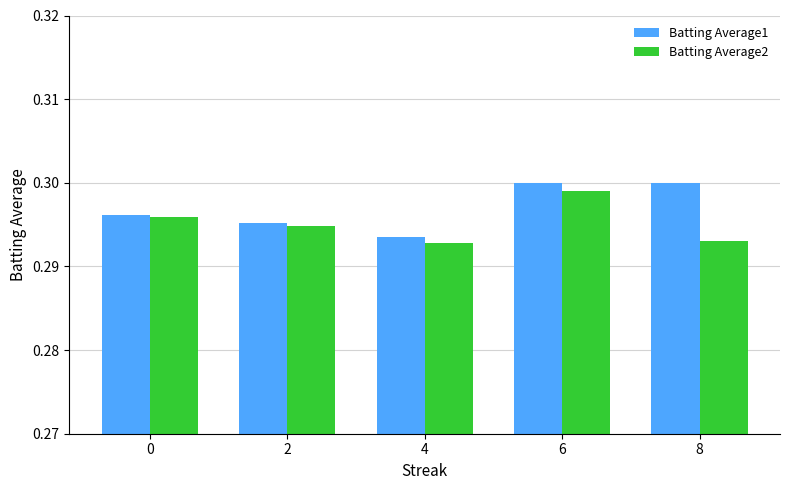

What is the sum of all Batting Average2 values?

1.5